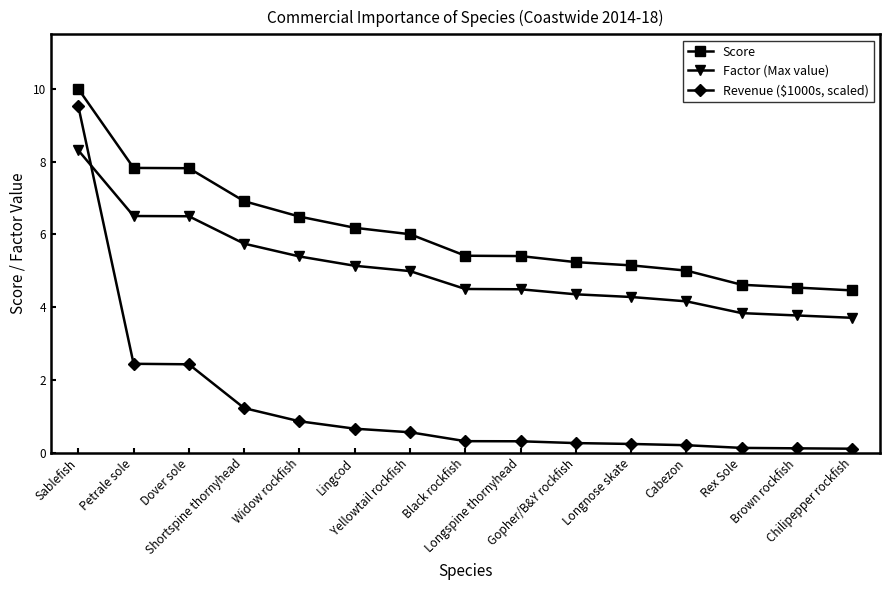

What position from the left is Brown rockfish?

14